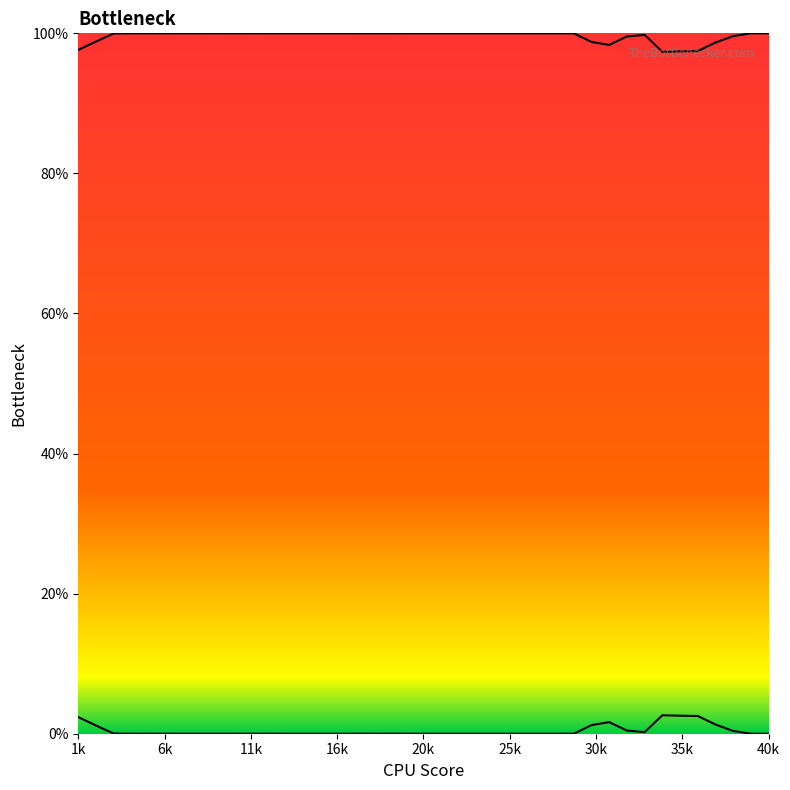

At which label does 1 reach its minimum?

34